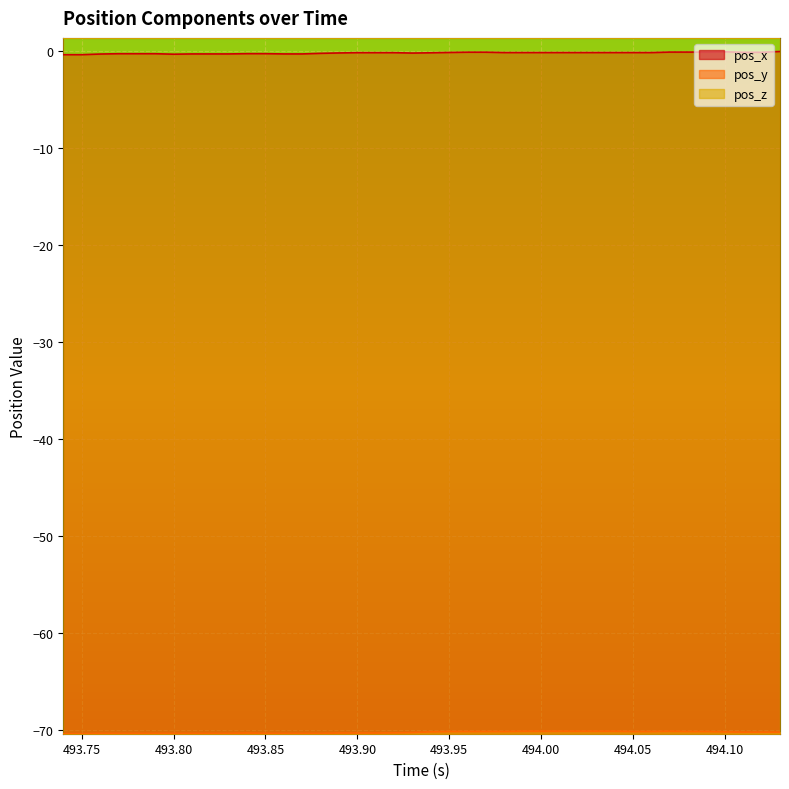

True or false: pos_x and pos_y intersect in this chart.

False